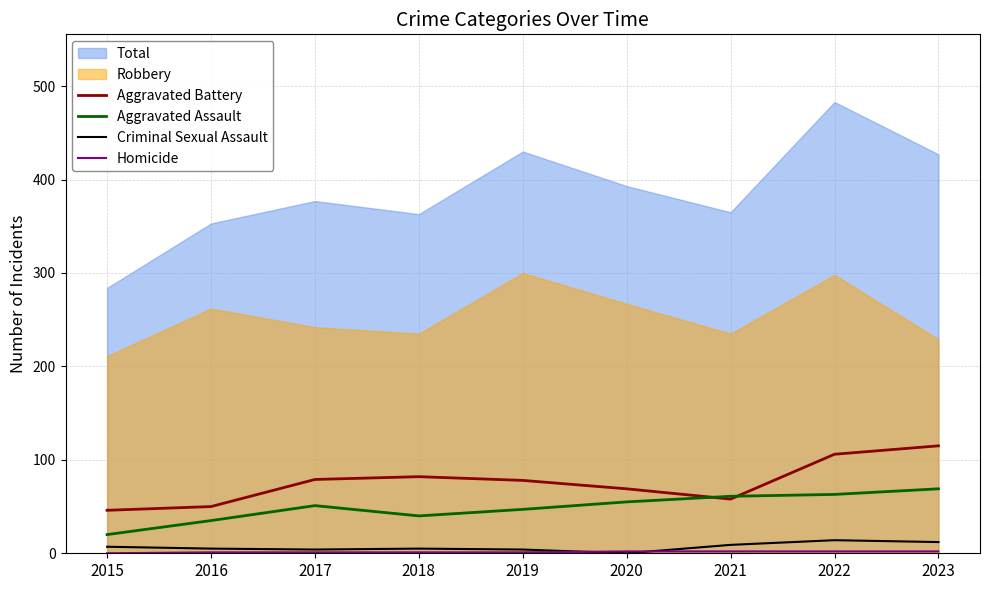

Which category has the highest value in the Aggravated Battery series?

2023